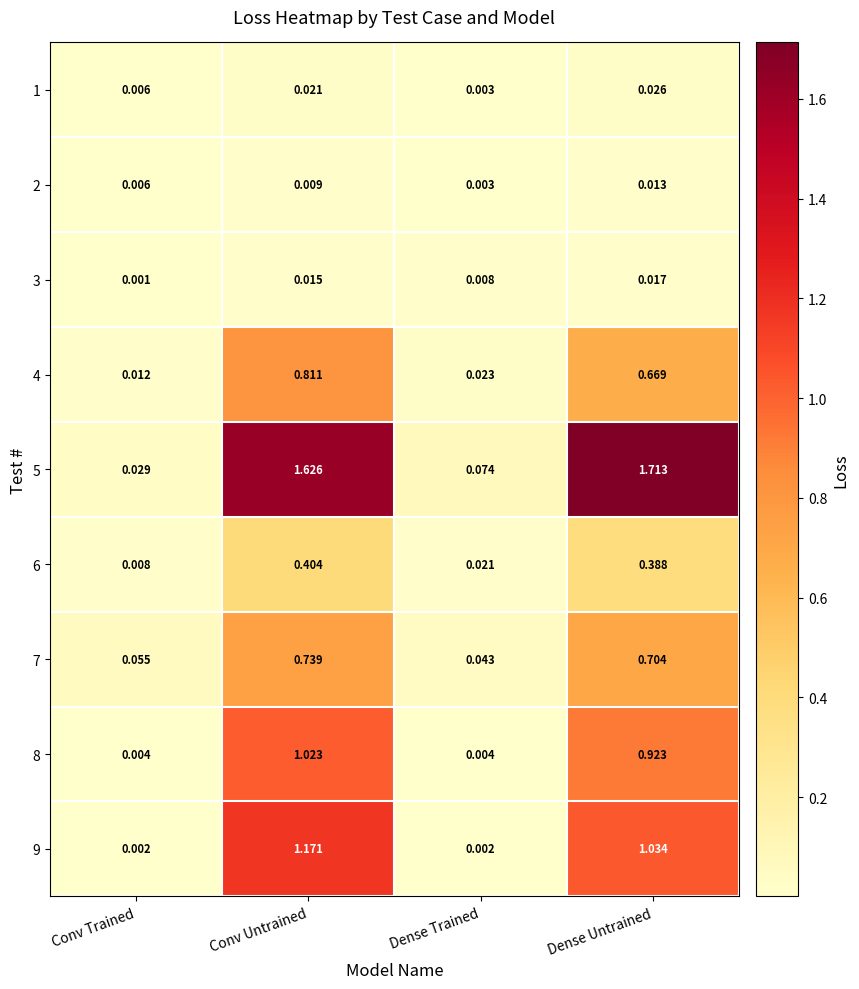

Is the value of 7 at Conv Trained greater than the value of 9 at Dense Trained?

Yes